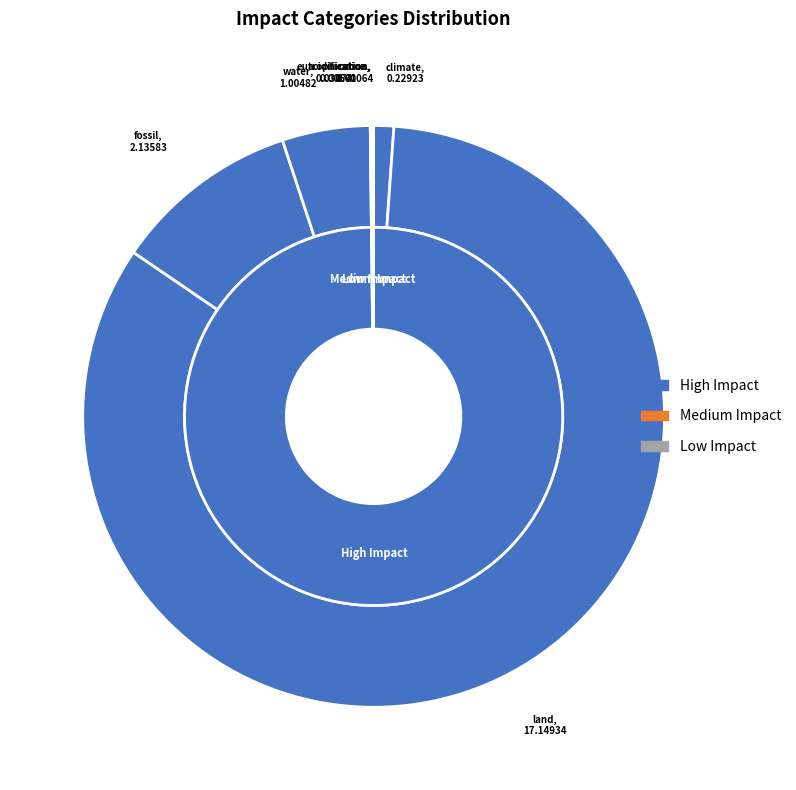

What is the largest slice in the pie chart?

land